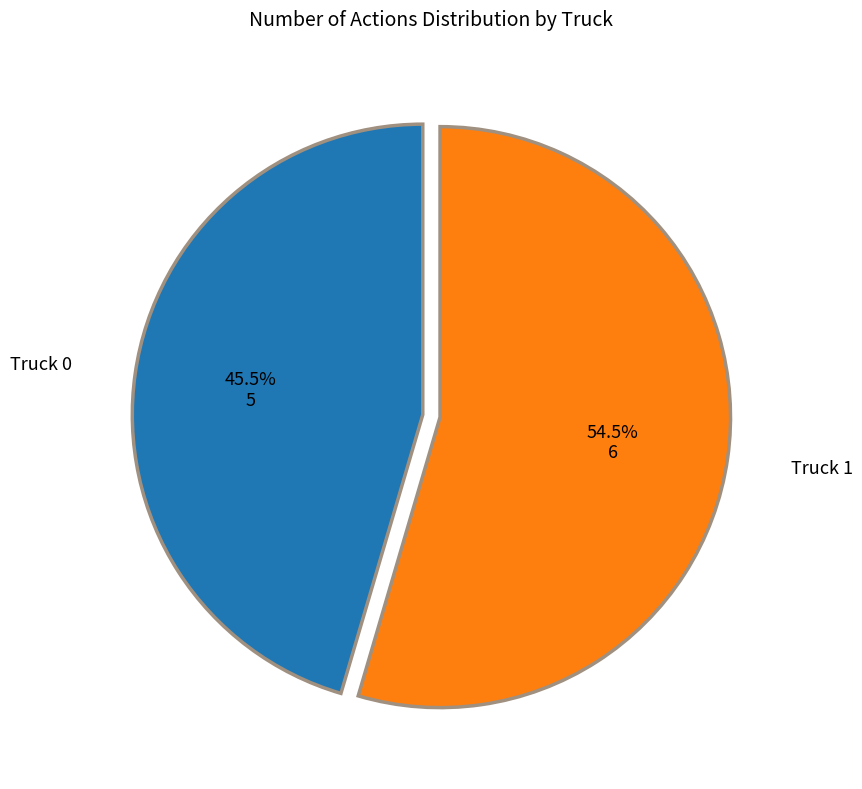

Approximately how many times larger is the value at Truck 0 compared to Truck 1?

0.8